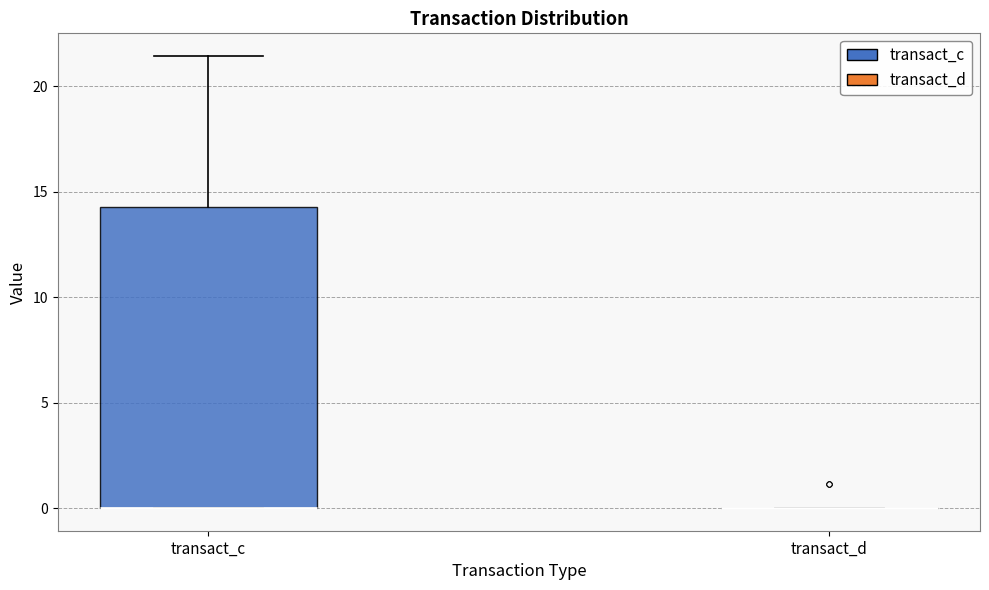

Where is the lower edge of the box for transact_c on the y-axis? The values are not printed on the chart, so give them approximately, as read against the axis.

0.0